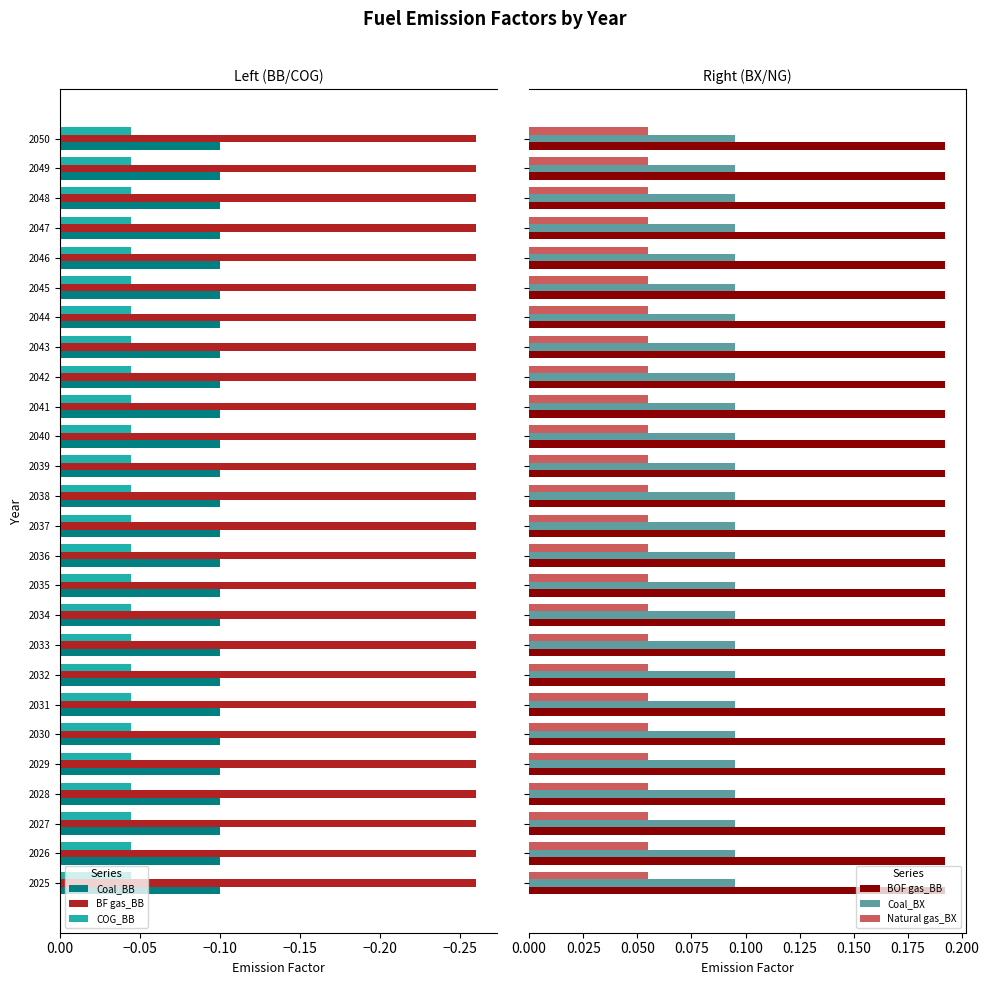

Does the chart contain stacked bars?

No